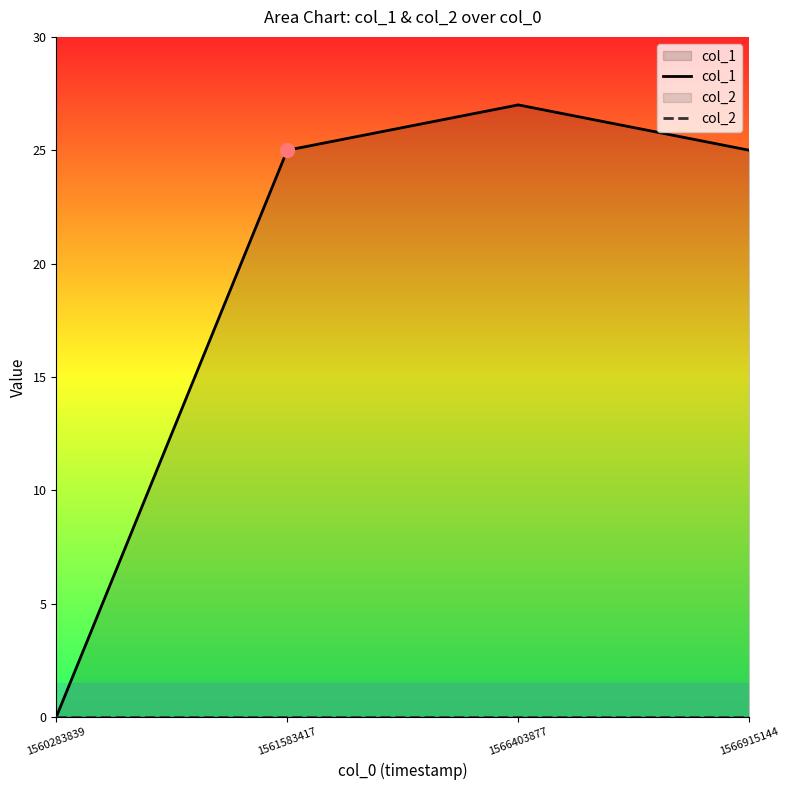

Rank the series by their maximum value, from lowest to highest.

col_2, col_1